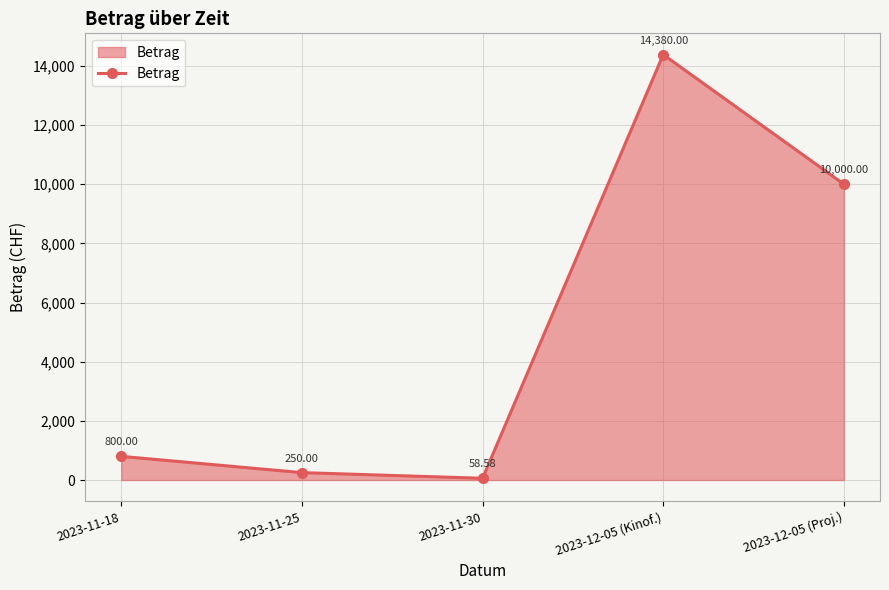

True or false: the data shows 58.6 at 2023-11-30.

True